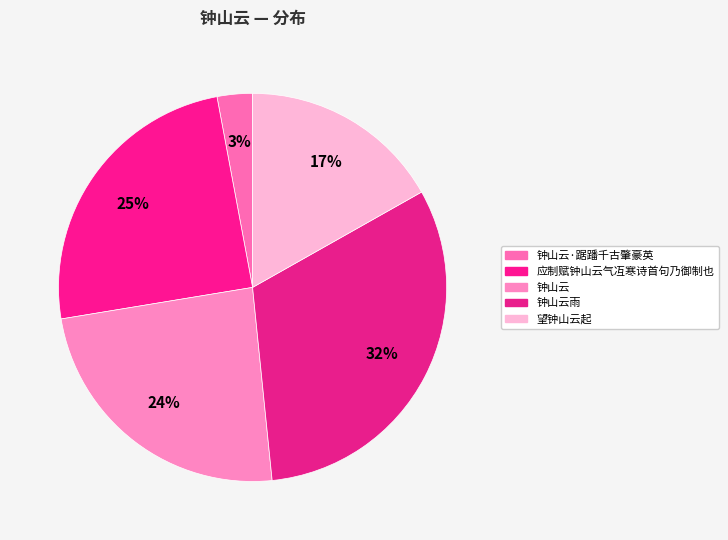

How many segments does this pie chart have?

5